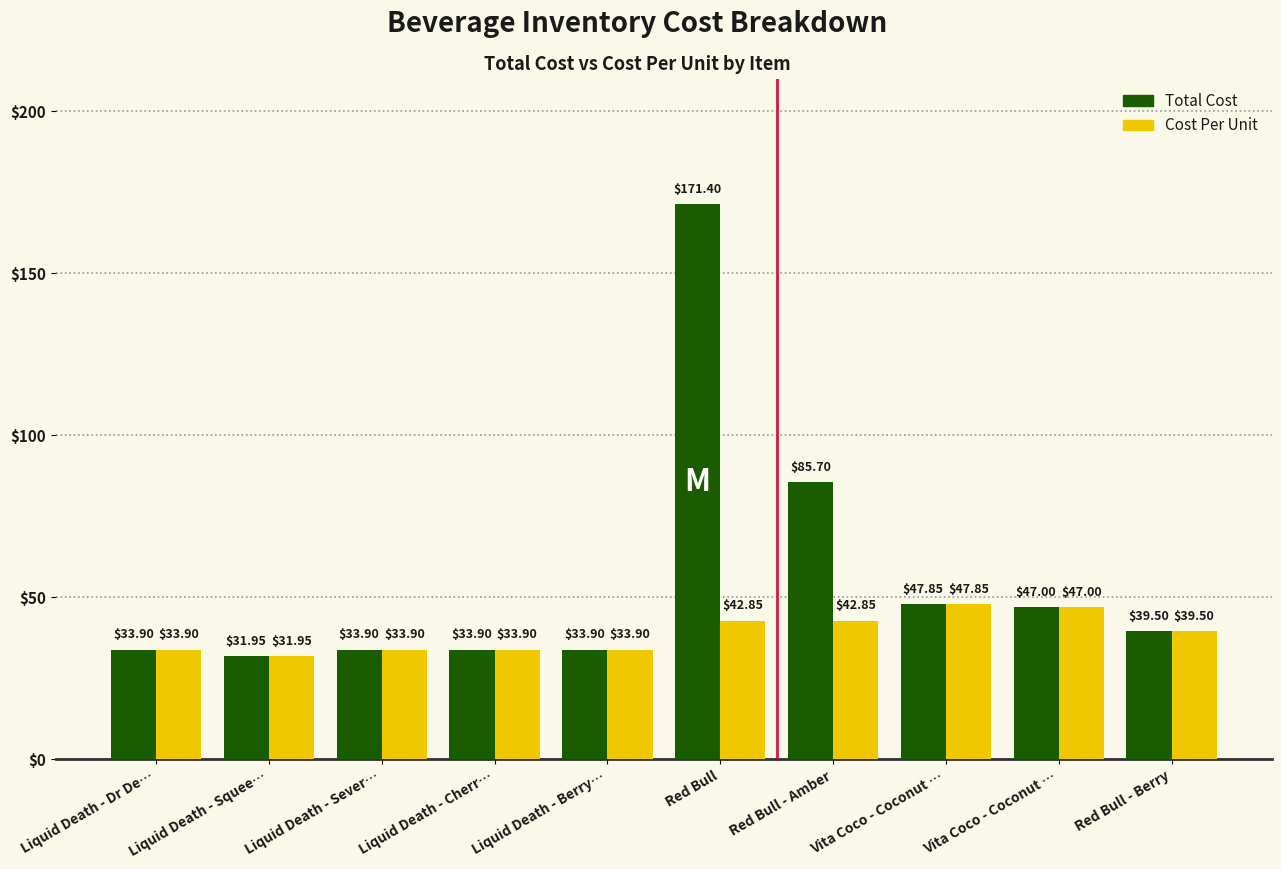

Are the bars horizontal?

No